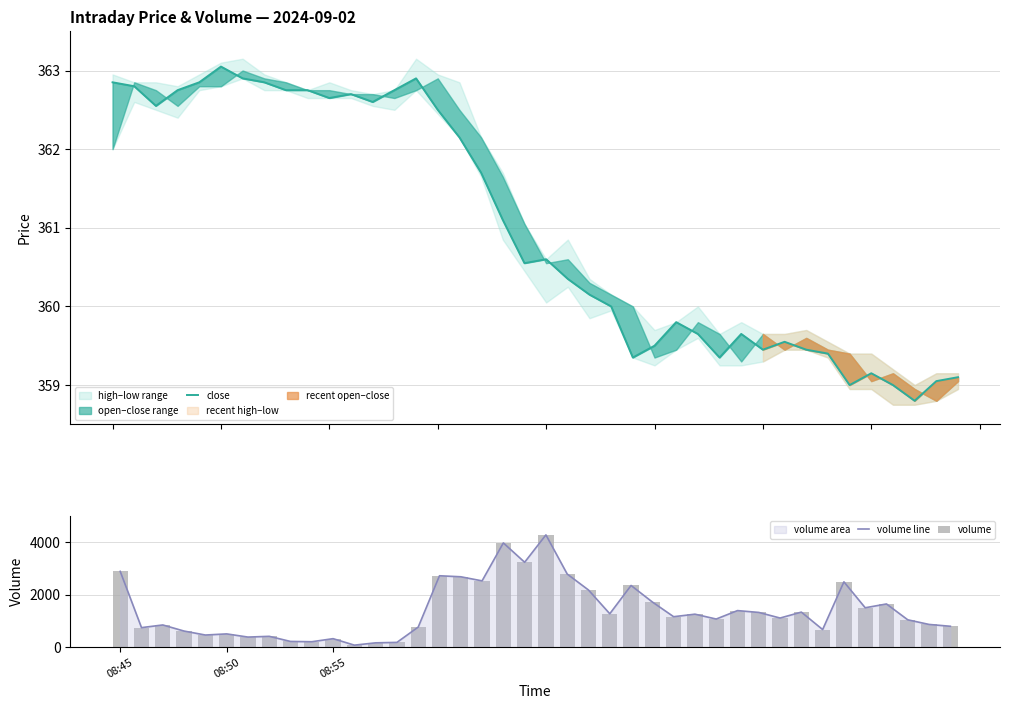

How many values in the volume series exceed 1163?

19